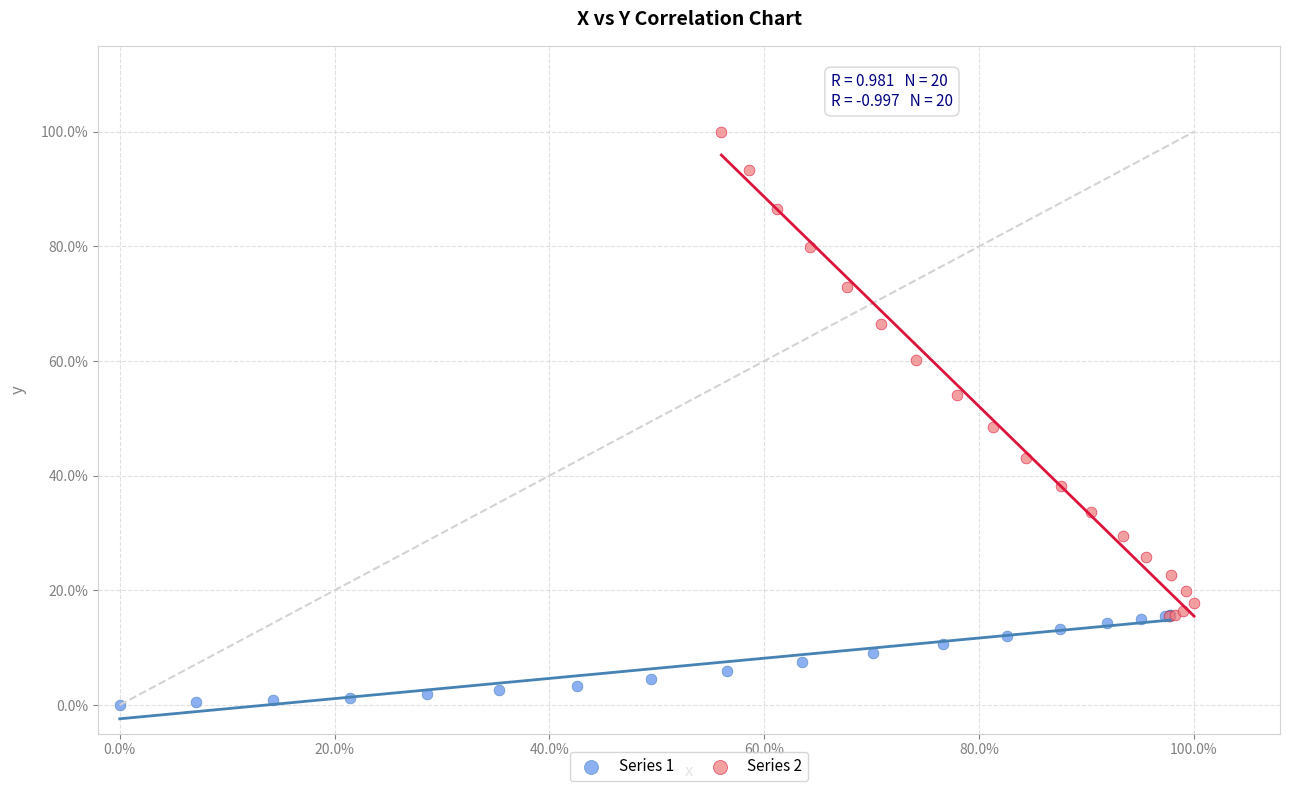

Which series contains the lowest Y value?

Series 1